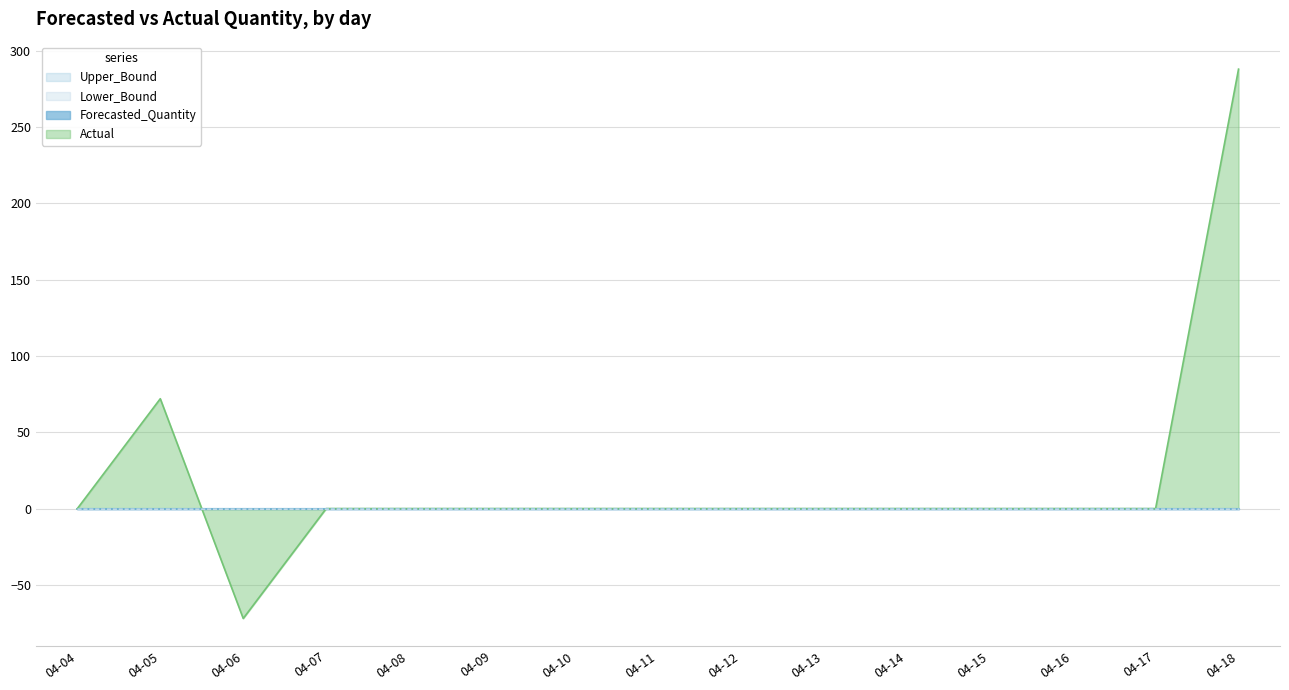

At how many categories does at least one series exceed 43?

2